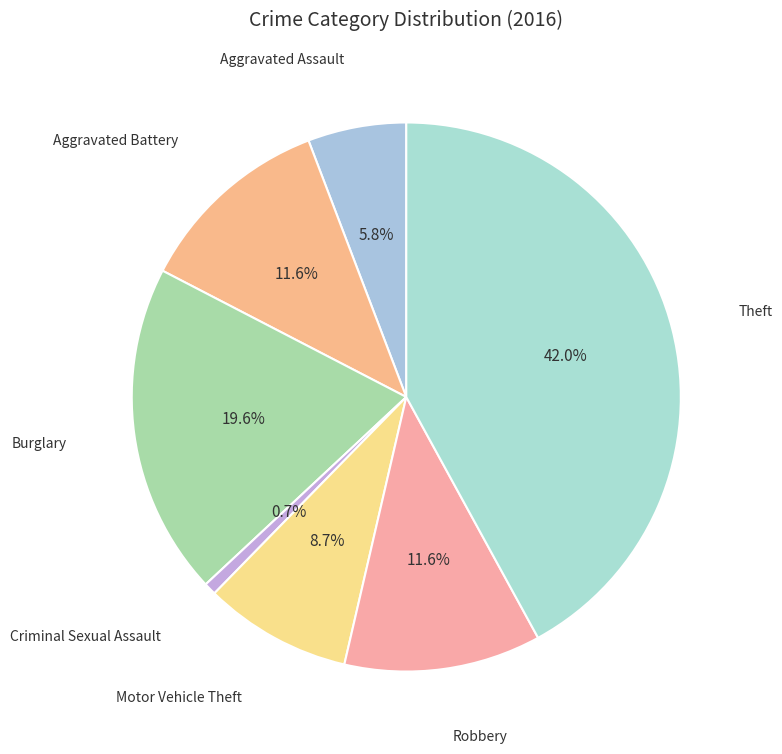

To the nearest percent, what is the difference between the Motor Vehicle Theft and Criminal Sexual Assault slice percentages?

8%